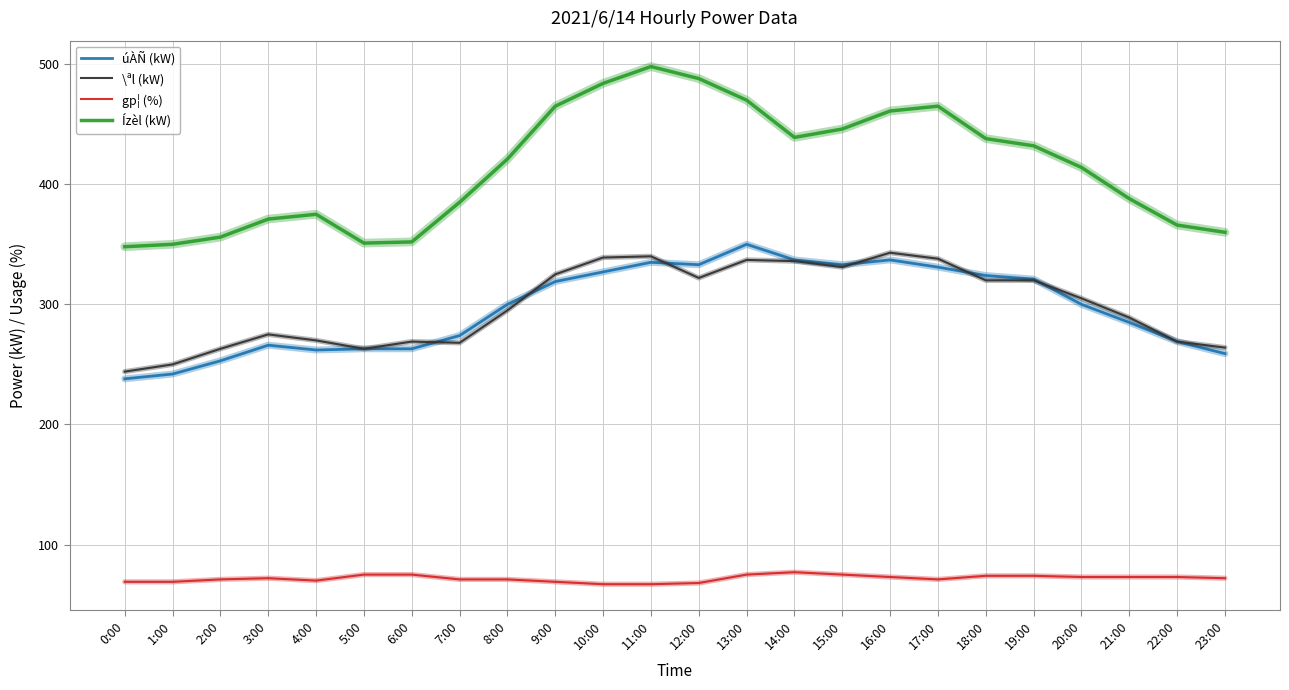

What is the smallest value displayed?

67